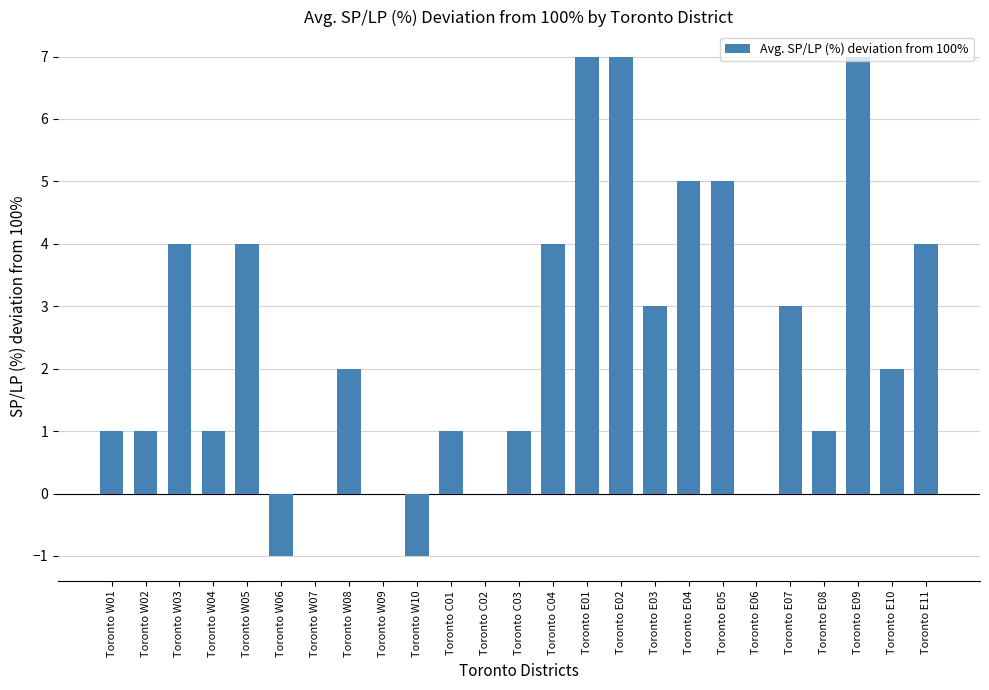

What is the sum of the values at Toronto W08 and Toronto E09?

9